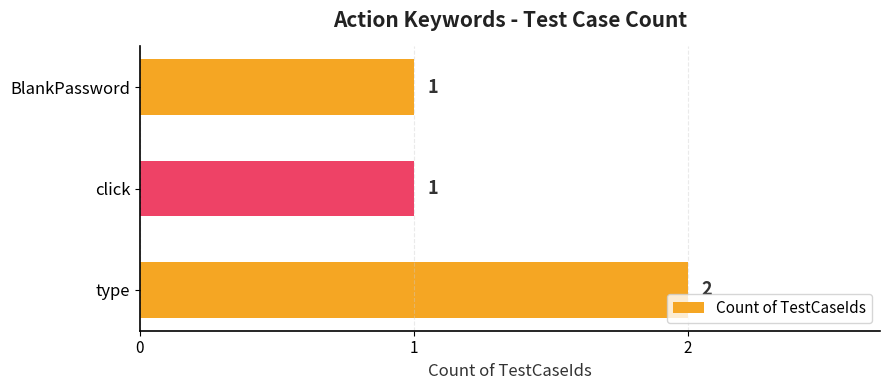

How many values are between 1 and 2?

3